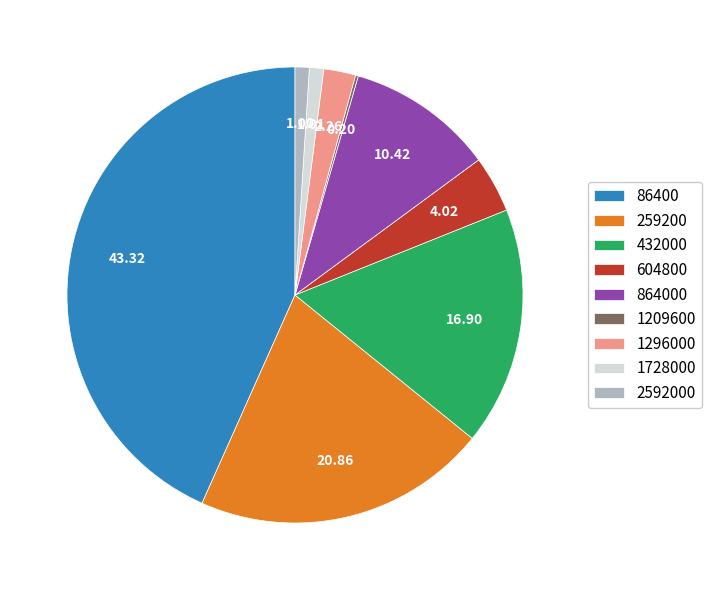

Is 86400 the majority of the pie?

No